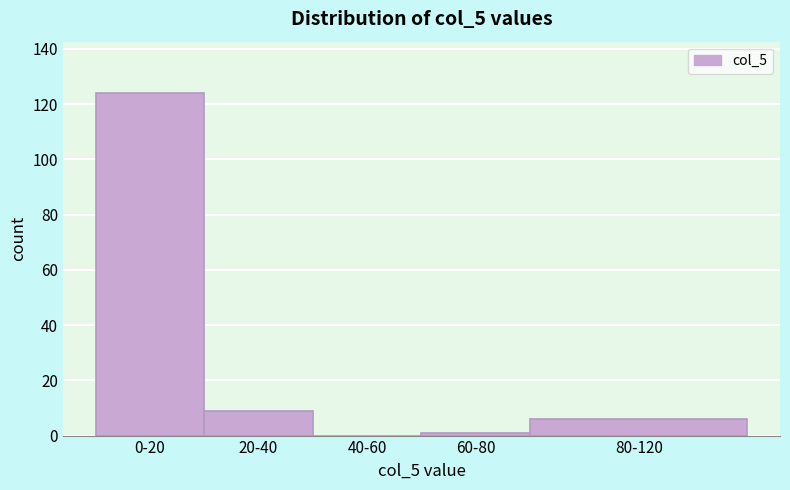

Reading left to right, transcribe all the data shown in this chart.

0-20=124	20-40=9	40-60=0	60-80=1	80-120=6